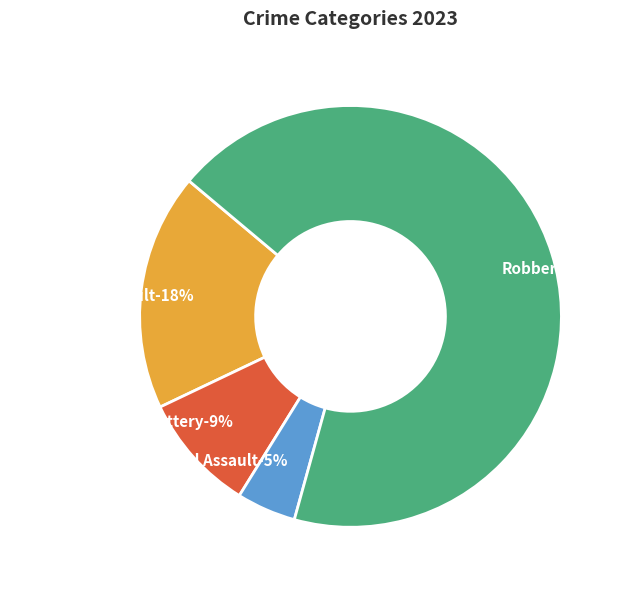

Count the number of slices in the pie.

4